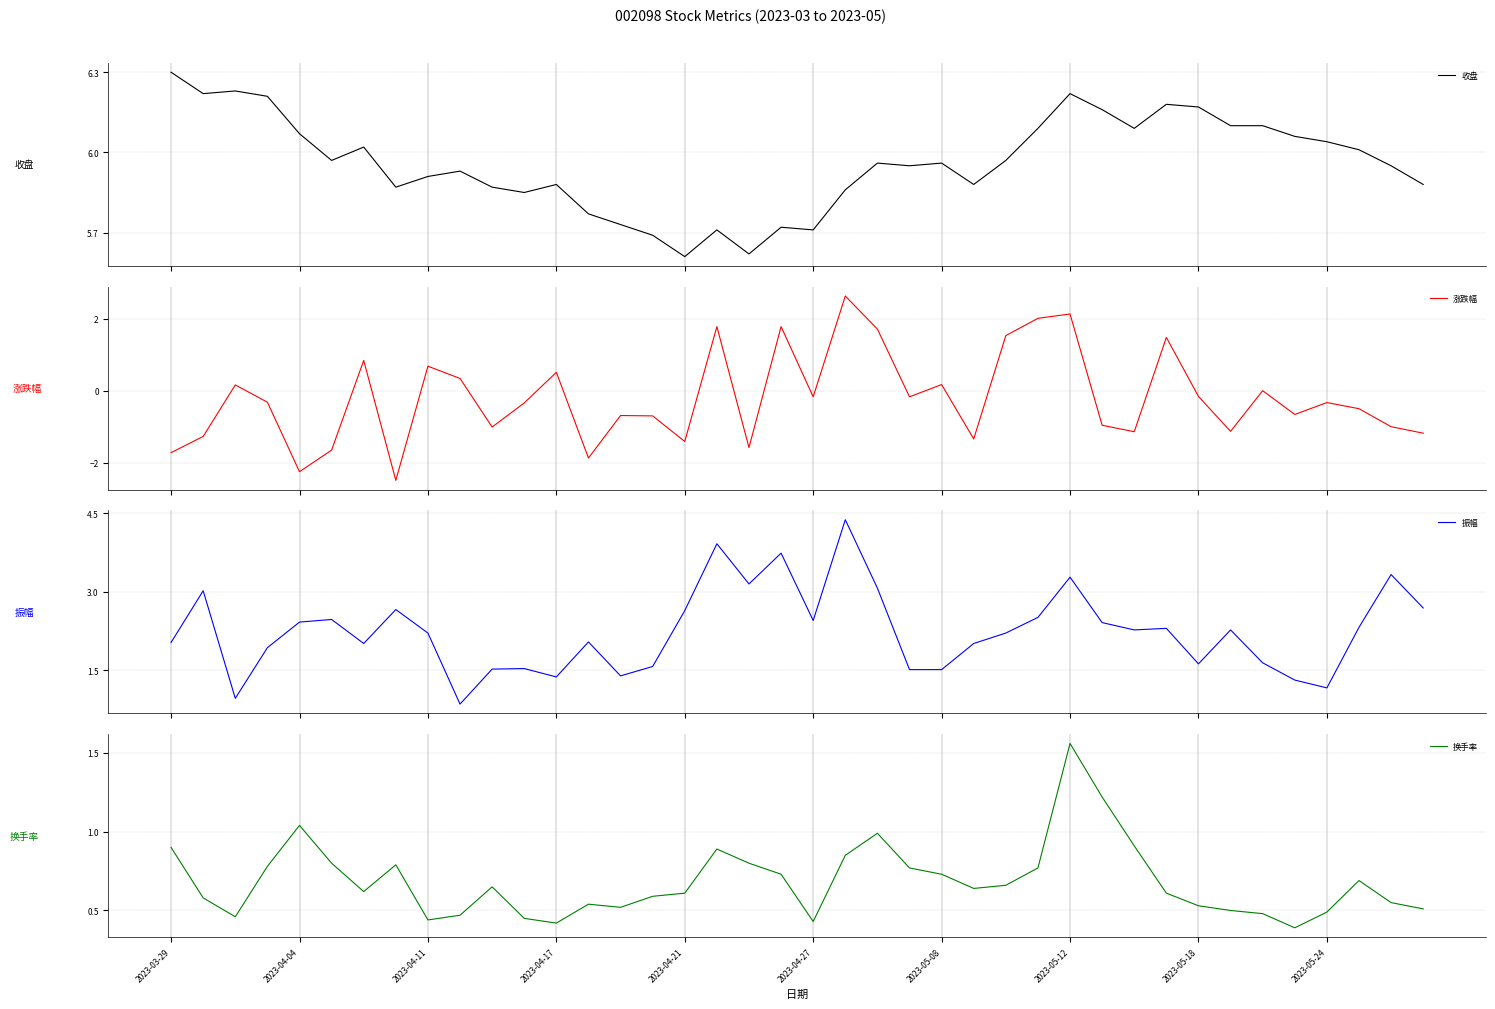

How many data points in 振幅 are above 2?

26